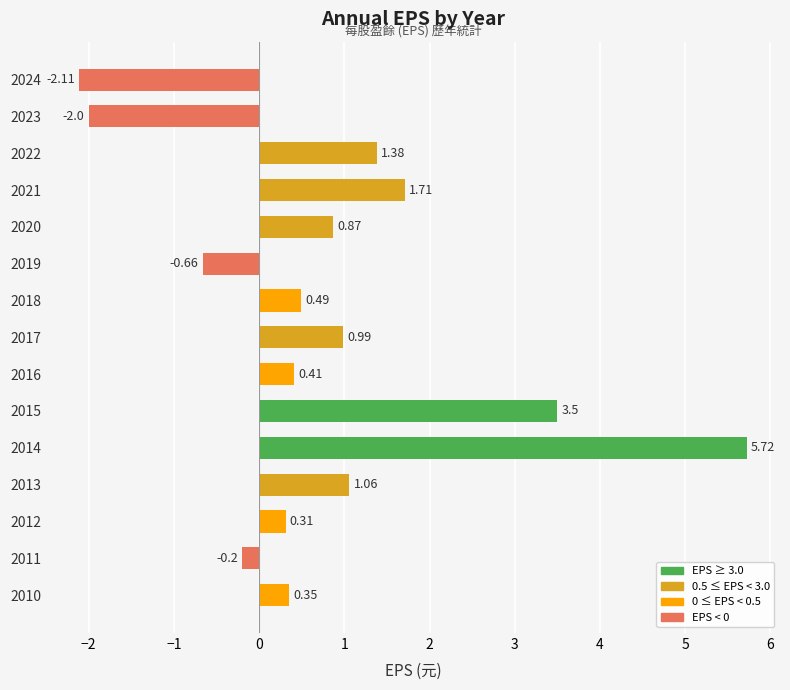

At which label is the value closest to 1?

2017